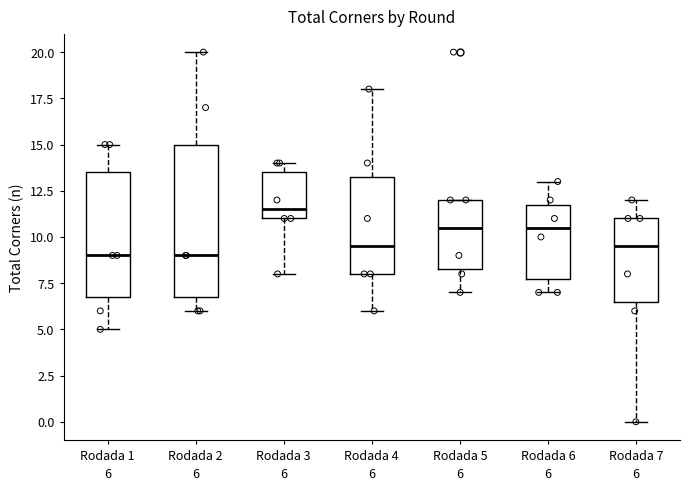

Comparing the boxes themselves (not the whiskers), which one is the tallest?

Rodada 2